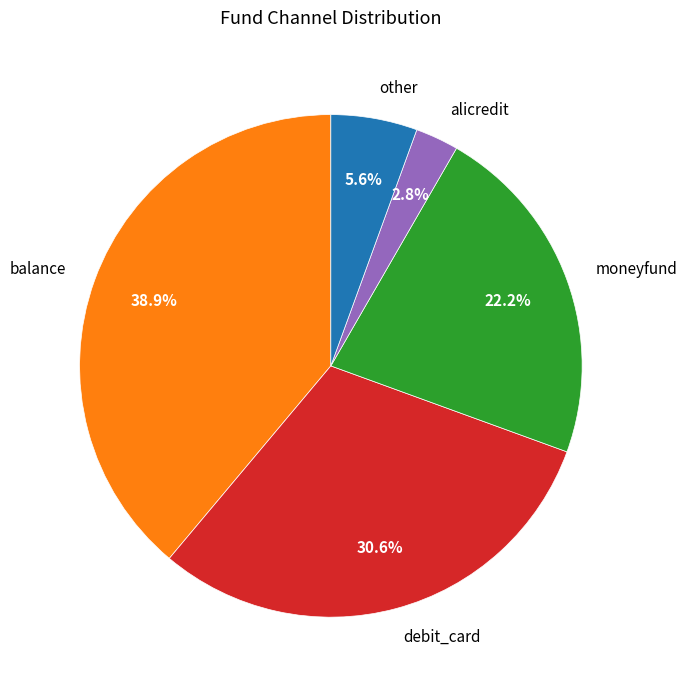

What is the smallest slice in the pie chart?

alicredit